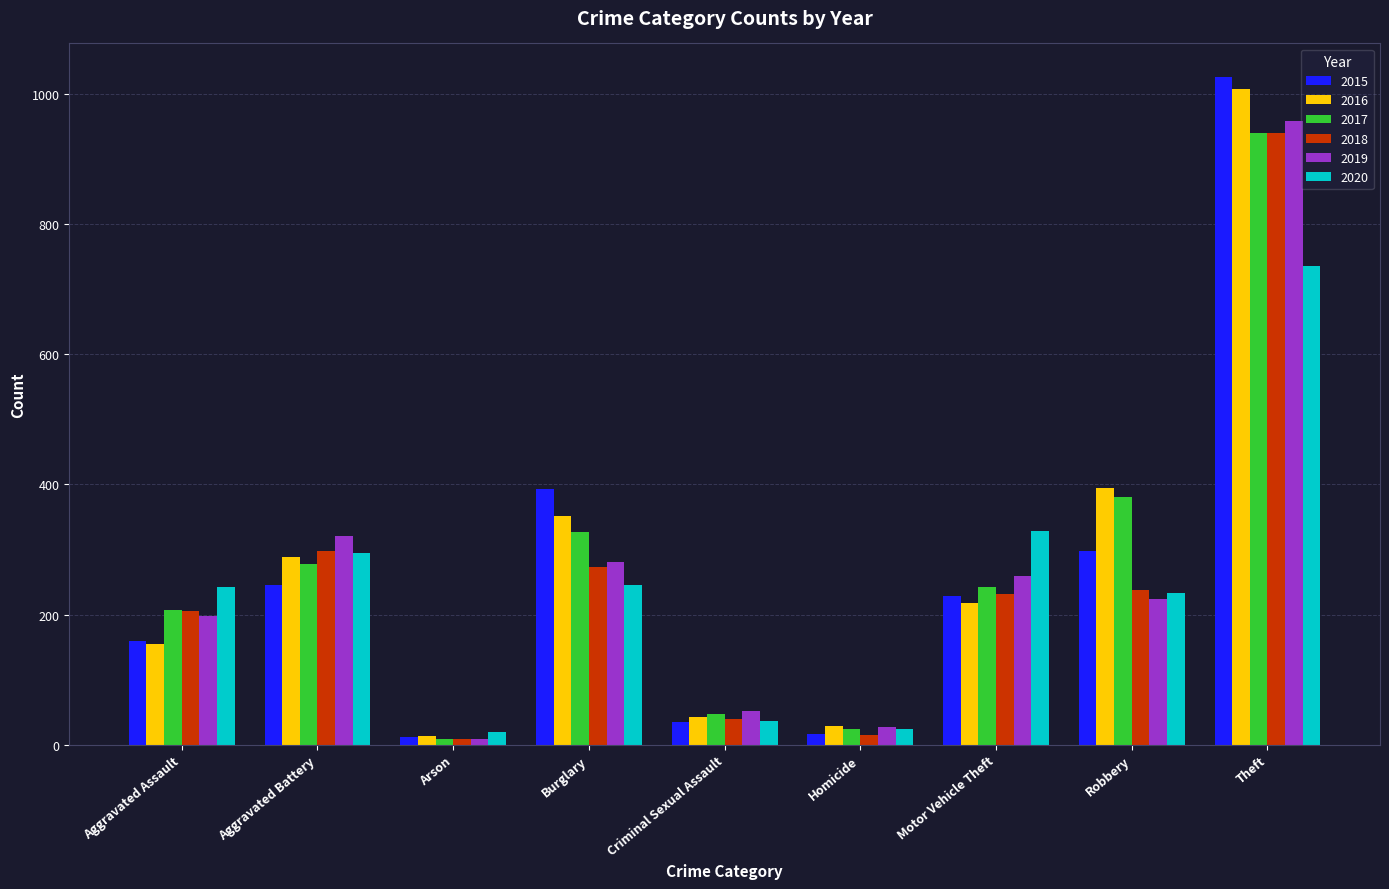

How many series are shown in this chart?

6